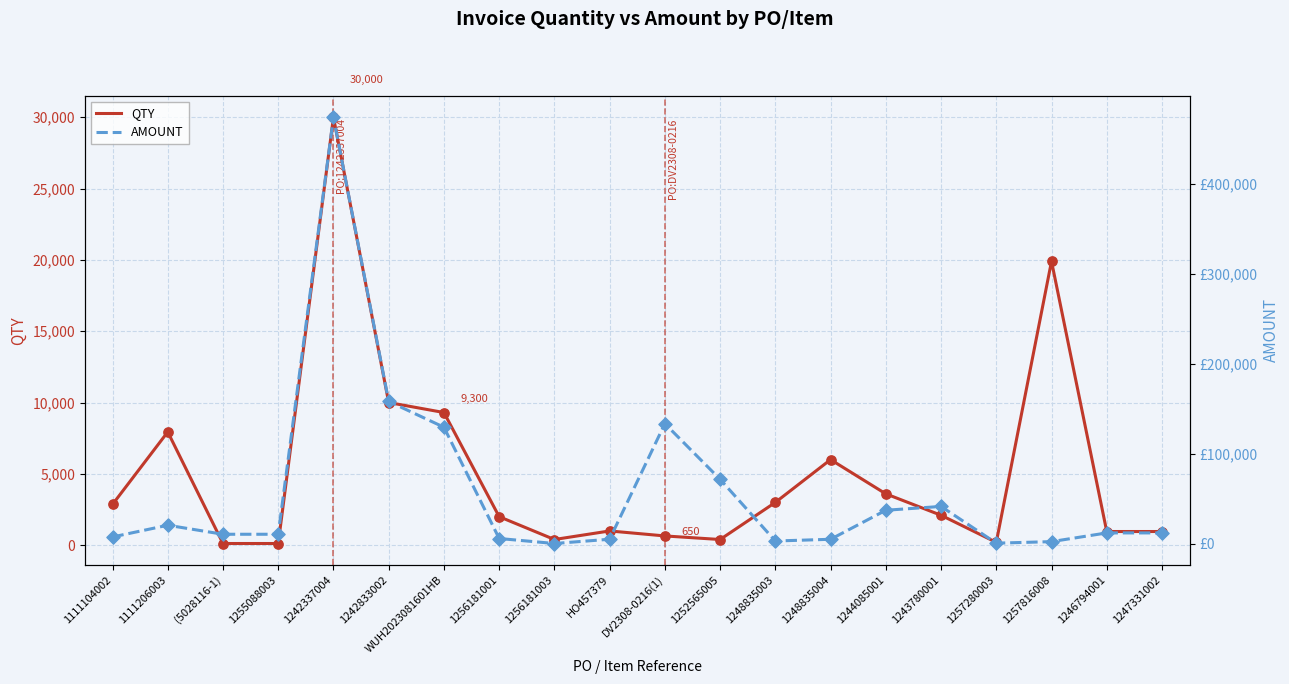

Which series contains the highest Y value?

AMOUNT